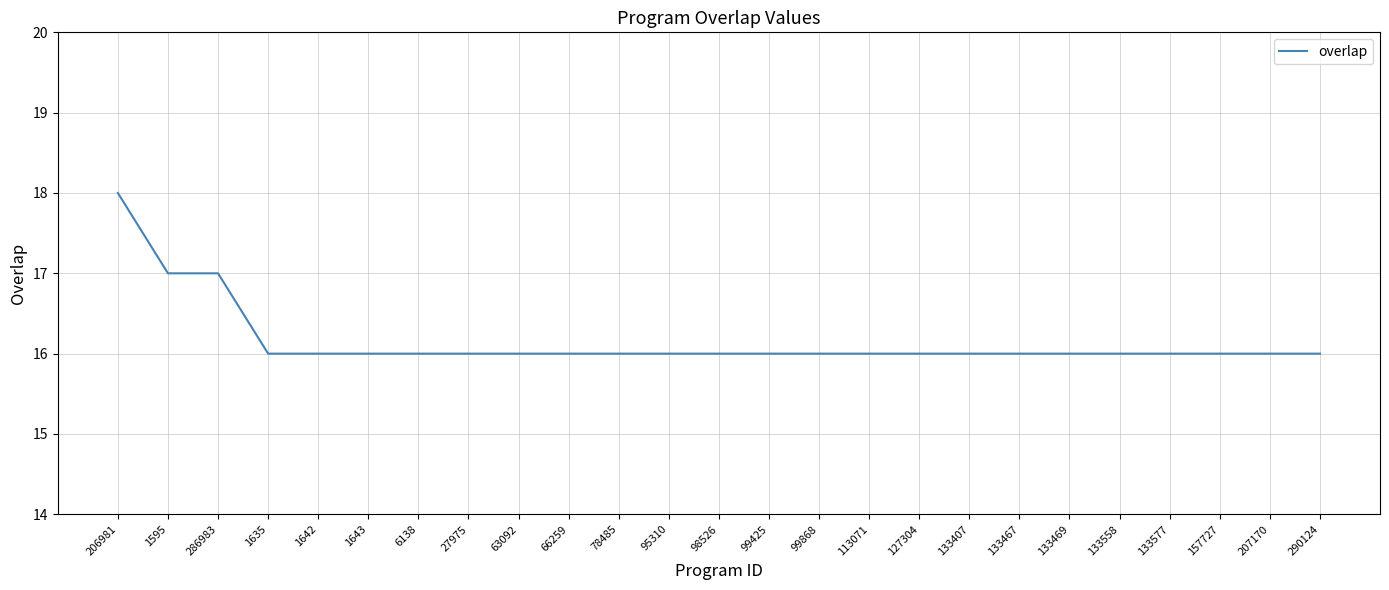

True or false: the data shows 16 at 1643.

True